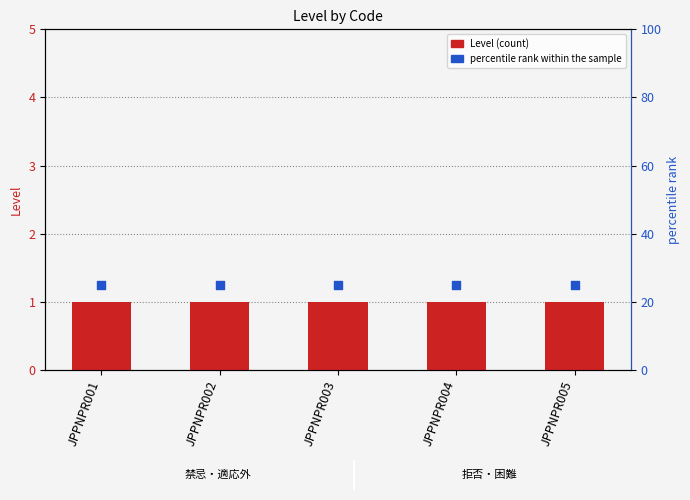

What are all the series names shown in the legend?

Level, percentile rank within the sample